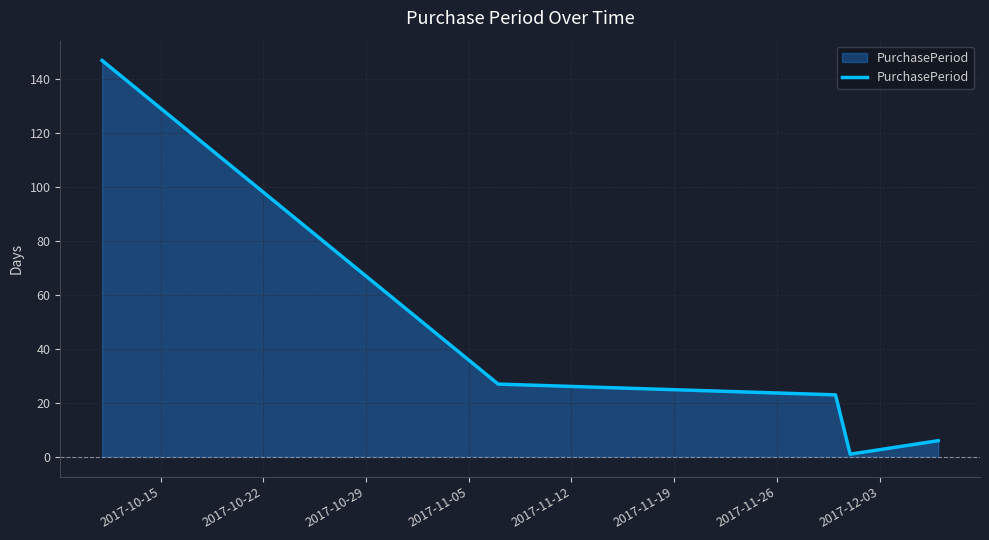

What is the difference between the second highest and second lowest values?

21